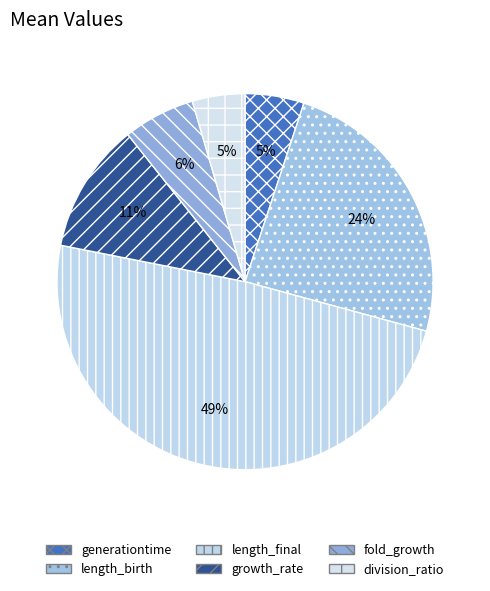

To the nearest percent, what is the average slice percentage?

17%